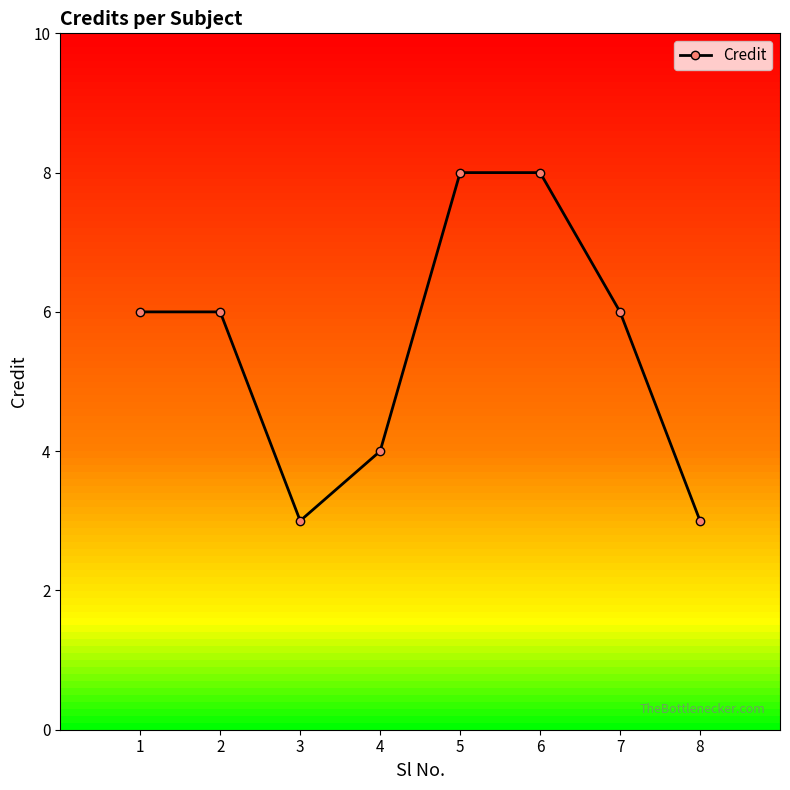

At which category does the data reach its first local valley?

3